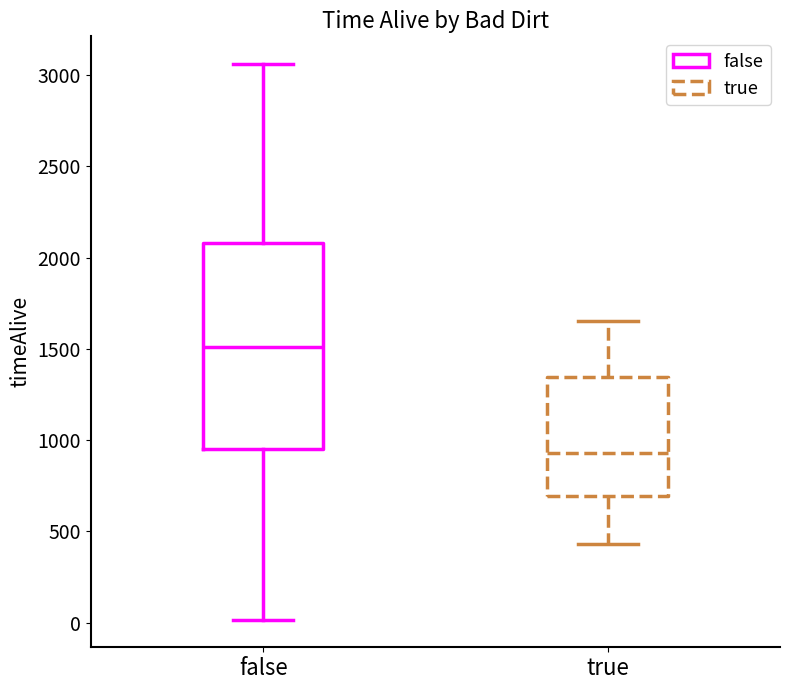

Where does the median line of the box for true sit on the y-axis? The values are not printed on the chart, so give them approximately, as read against the axis.

950